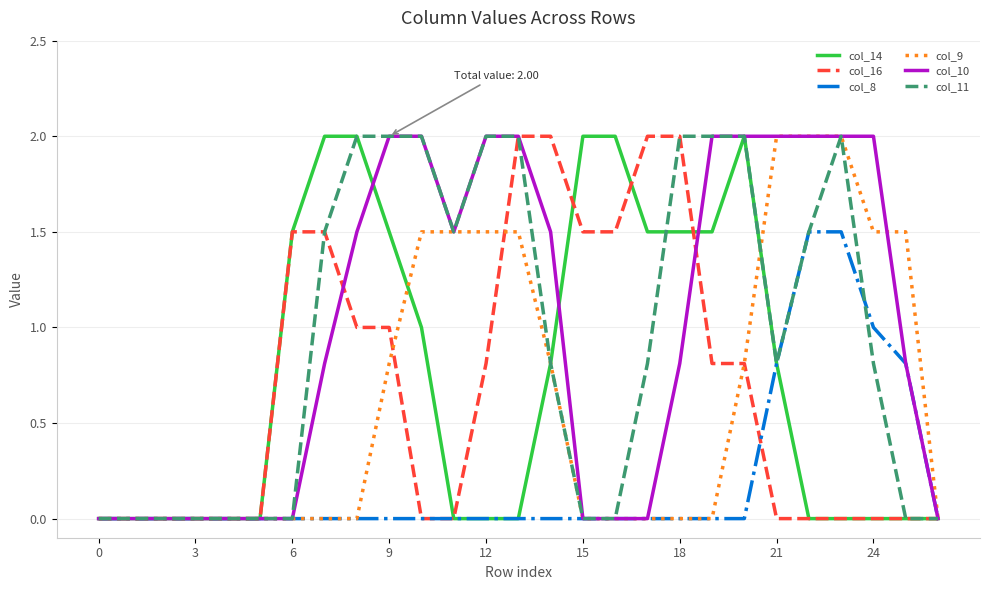

What is the average value of the col_16 series?

0.7